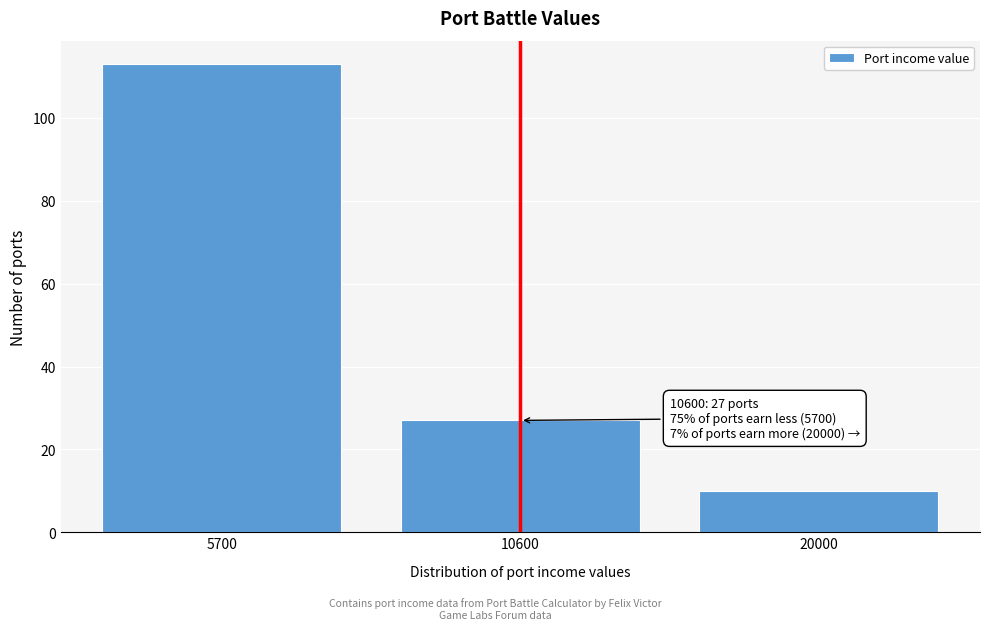

Reading left to right, list all the values displayed in this chart.

5700=113	10600=27	20000=10